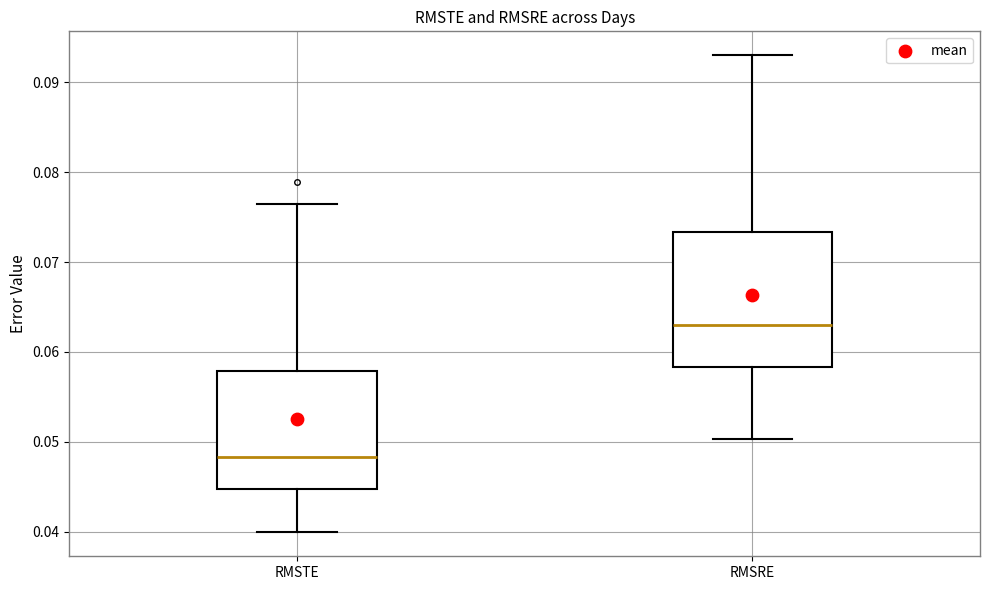

Where is the lower edge of the box for RMSTE on the y-axis? The values are not printed on the chart, so give them approximately, as read against the axis.

0.045